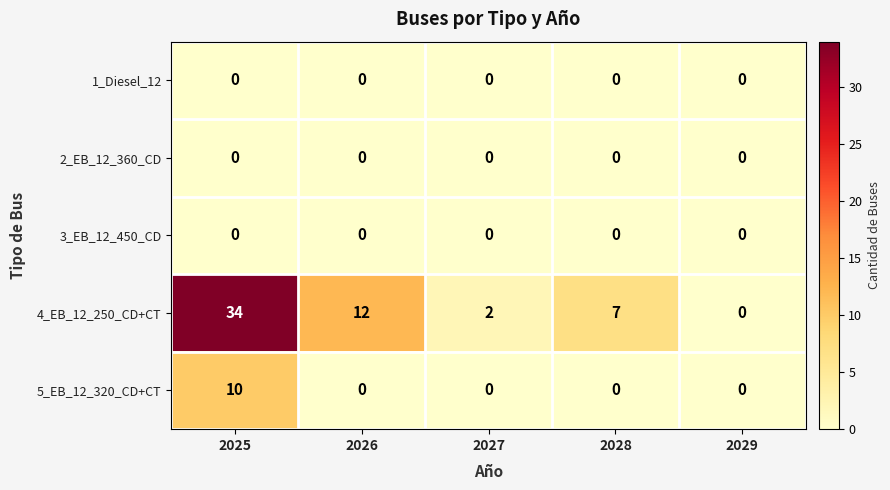

The 3_EB_12_450_CD series shows 0 at 2025. True or false?

True